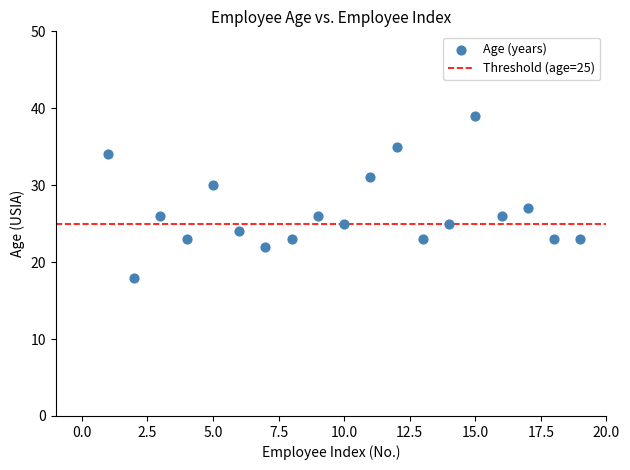

What is the range of X values (max minus min)?

18